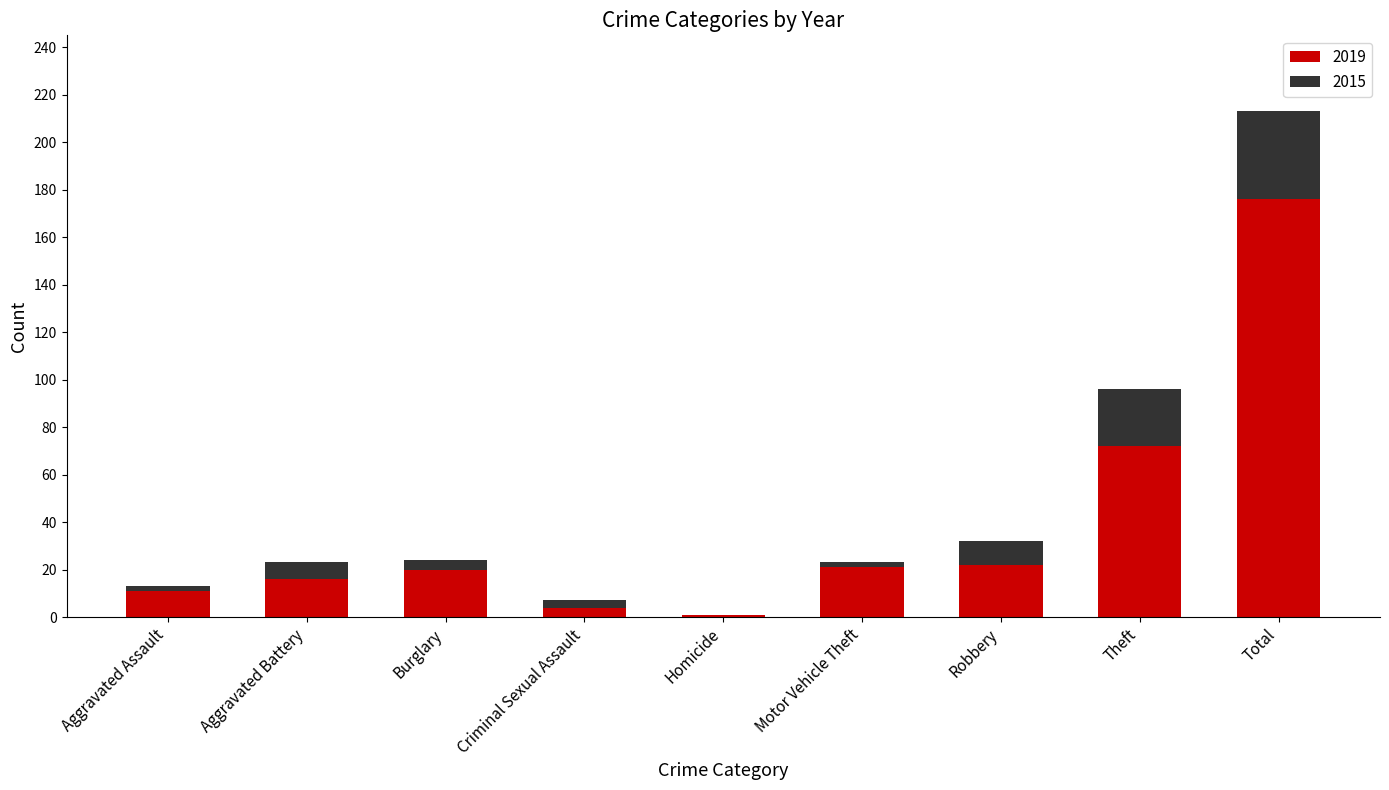

What is the maximum value for 2019?

176